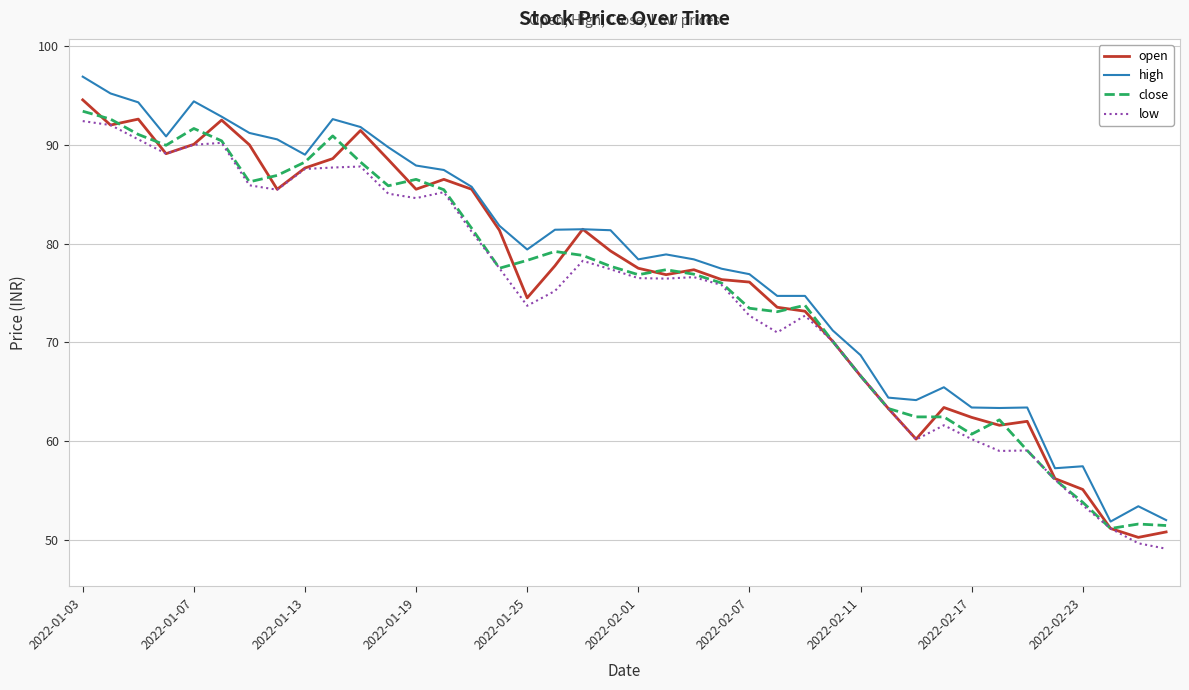

How many distinct data groups are displayed?

4